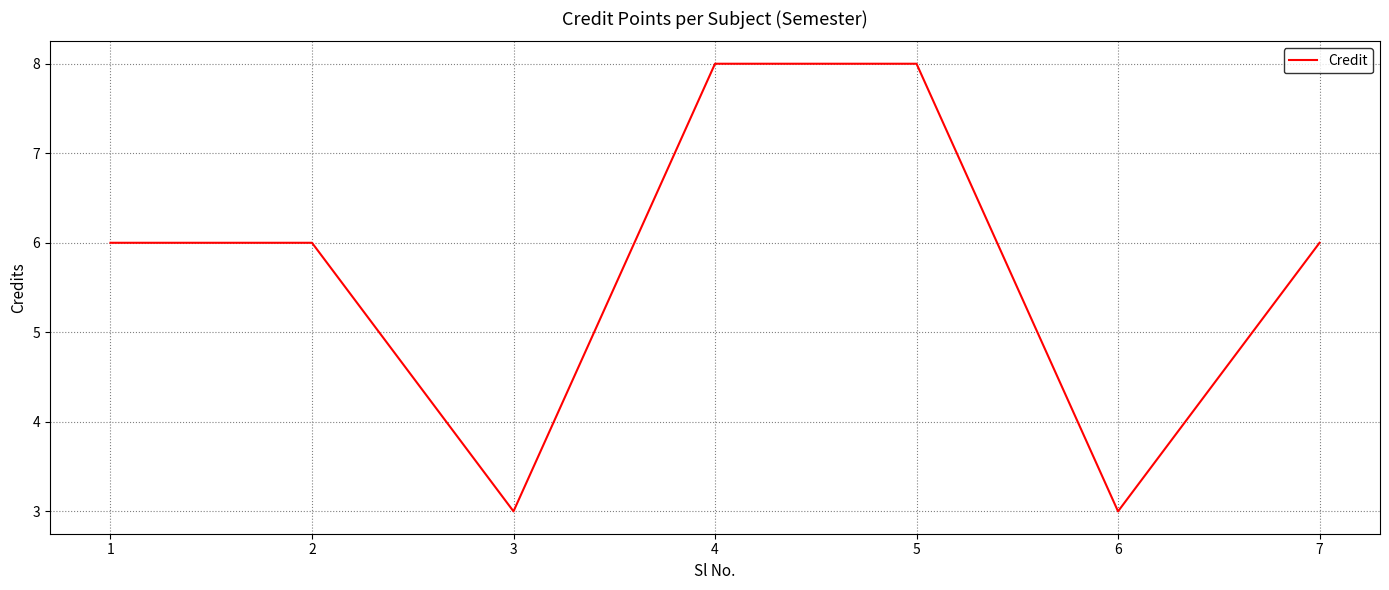

Reading right to left, extract all data points from this chart.

6	3	8	8	3	6	6